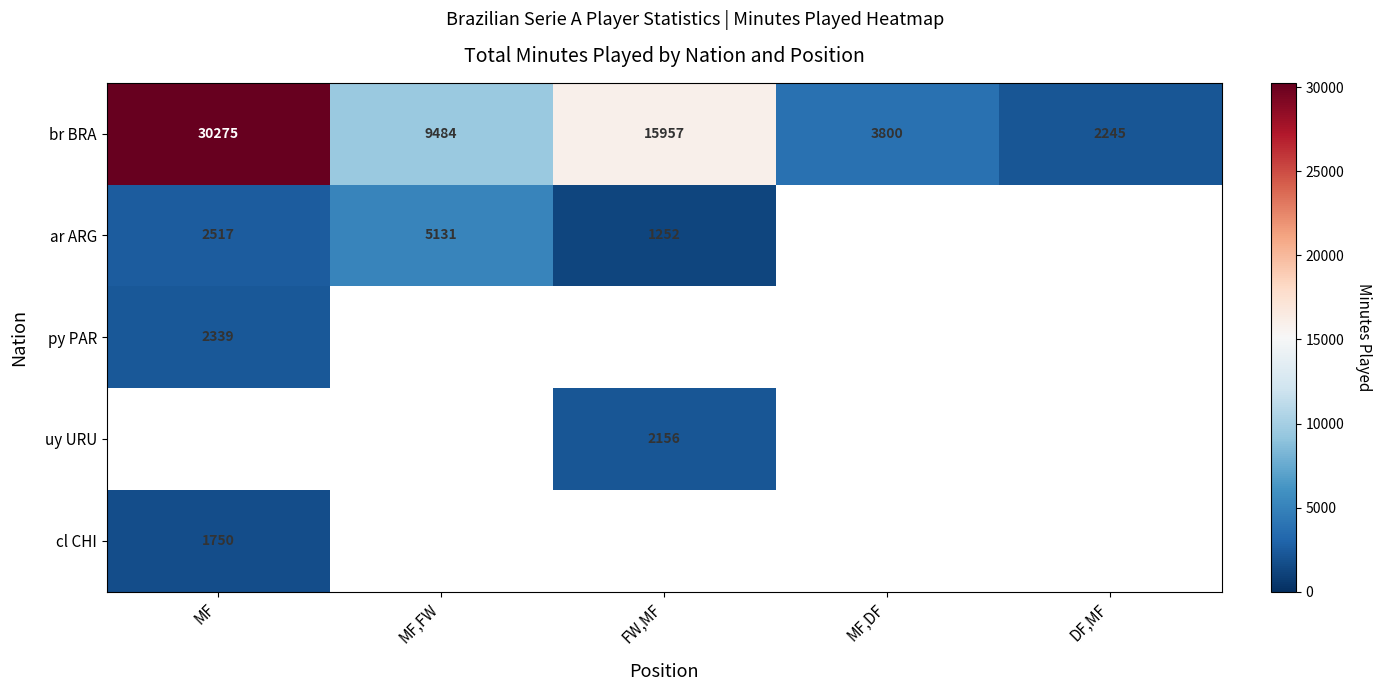

Is it true that br BRA equals 12927.5 at MF?

False